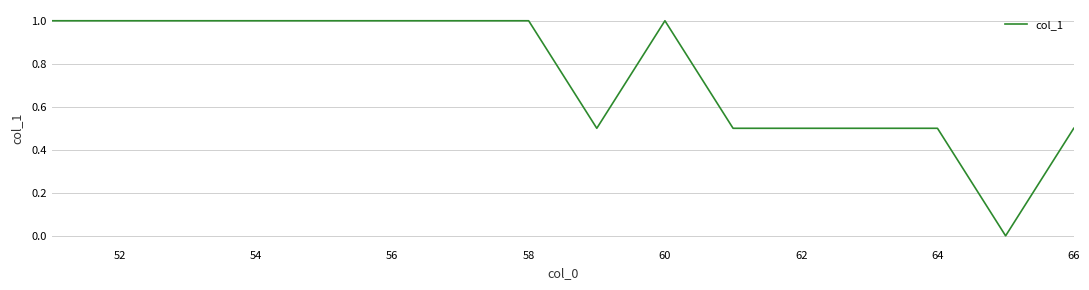

What is the difference between the maximum and second lowest values?

0.5